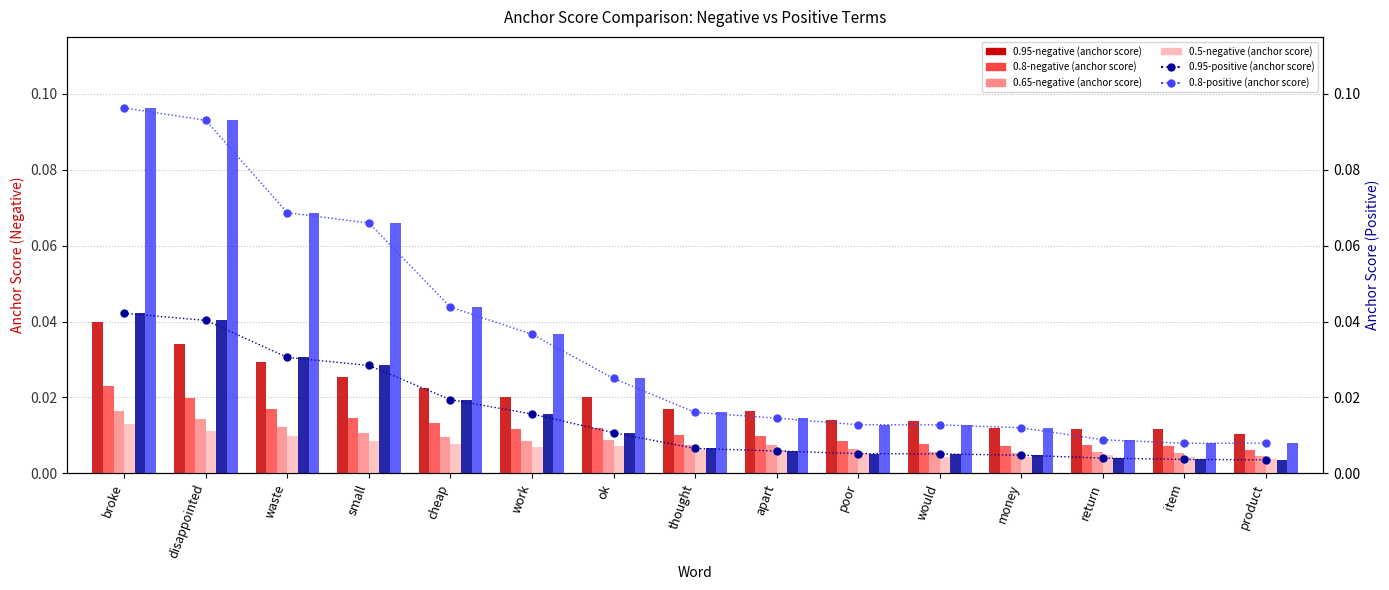

Is it true that 0.8-negative (anchor score) equals 0.0 at money?

False